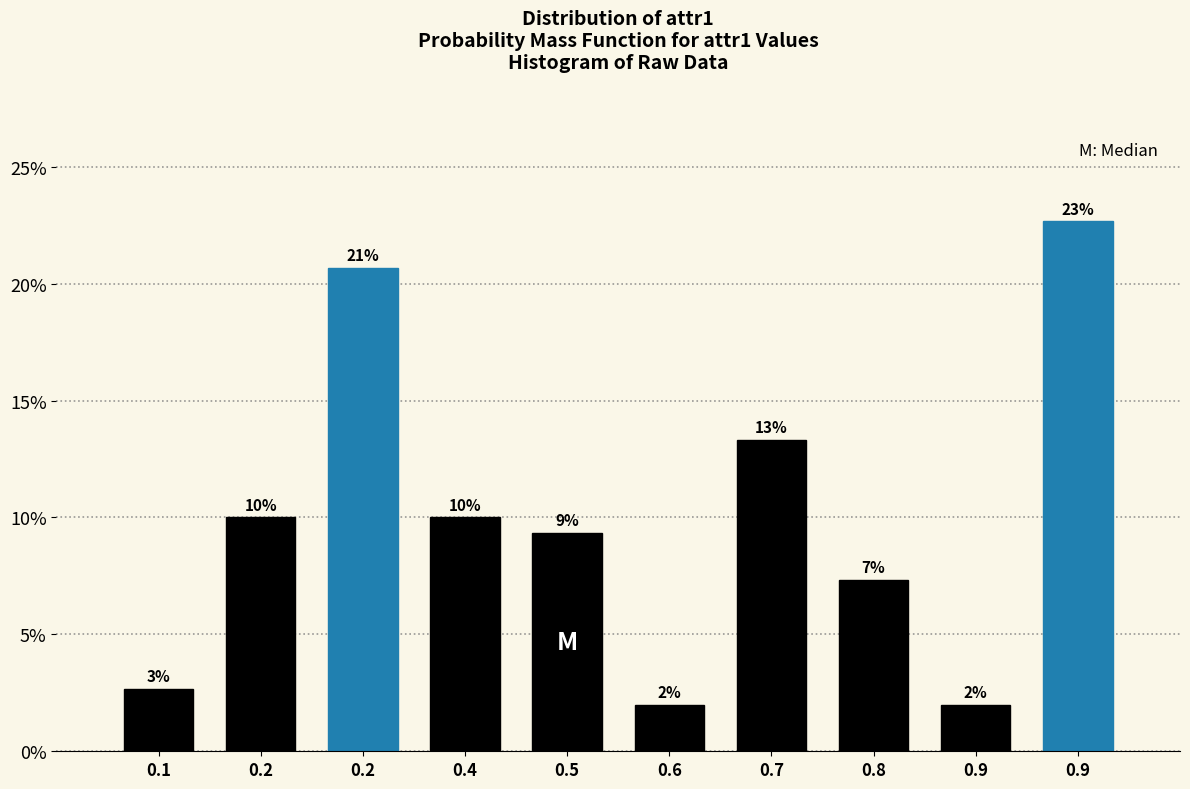

Does the chart contain any negative values?

No